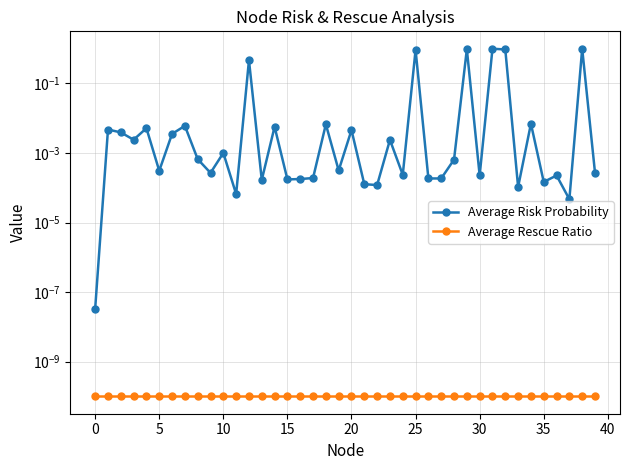

The value of Average Rescue Ratio at 40 is 0.0. True or false?

False